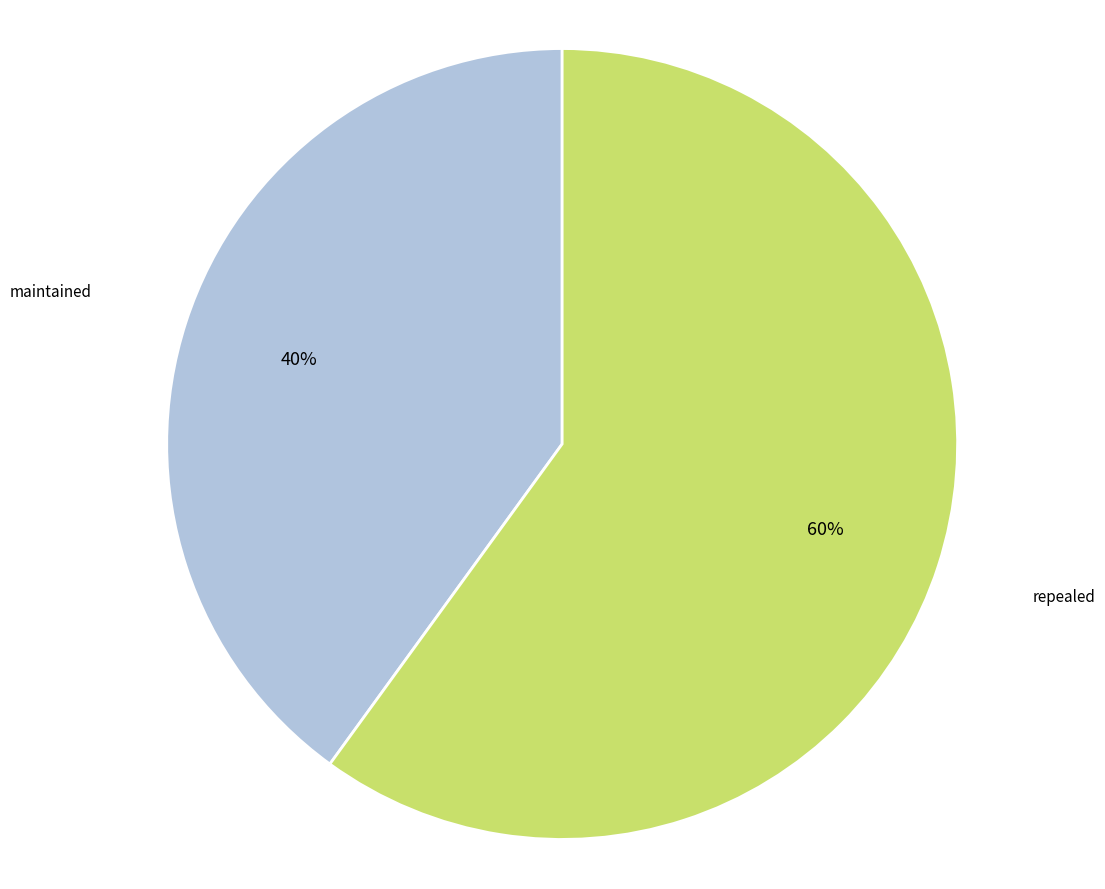

To the nearest percent, what is the difference between the maintained and repealed slice percentages?

20%